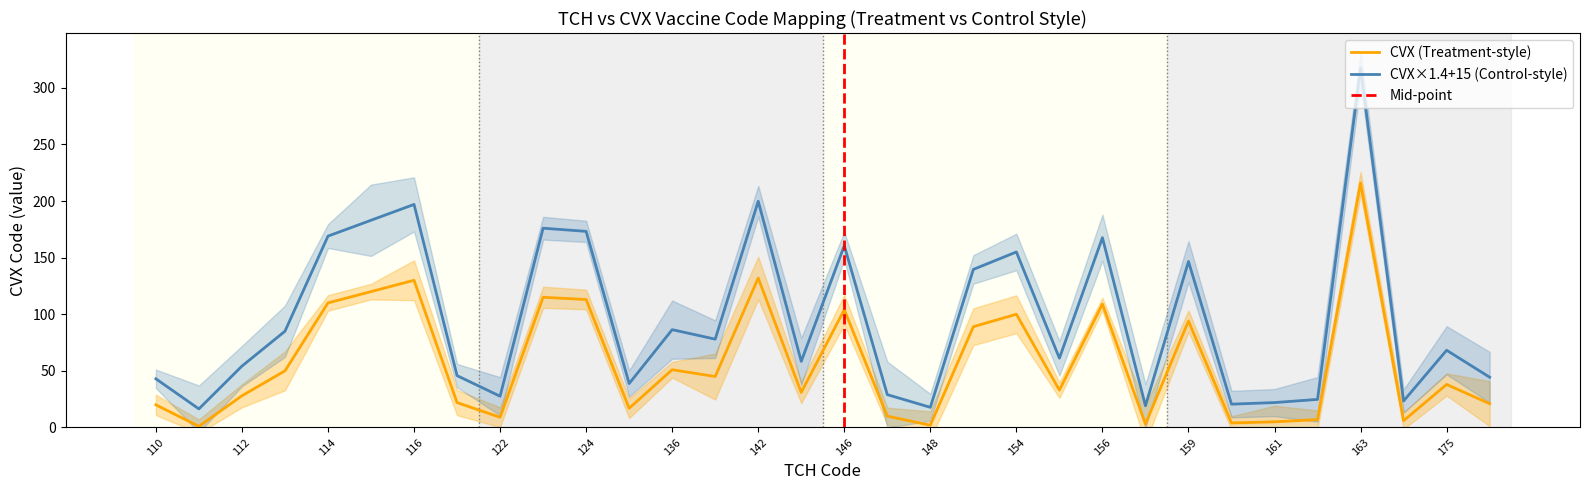

How many values are below 38?

16